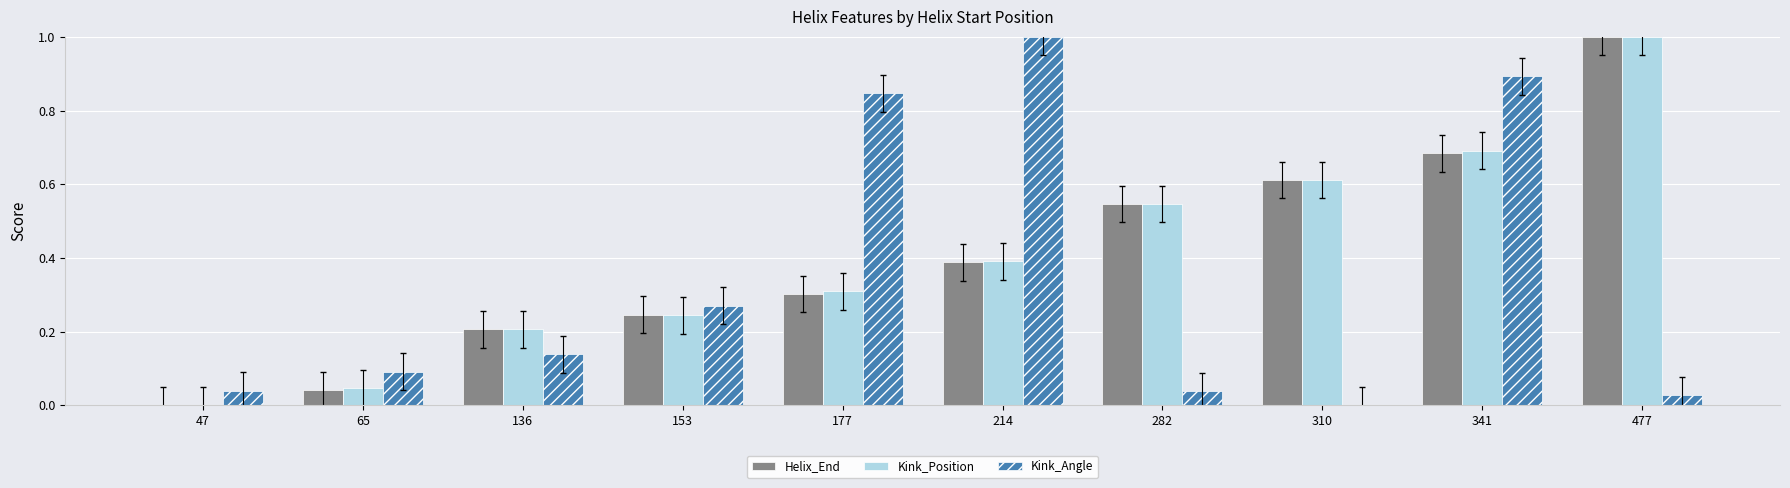

Which series changed the most between 65 and 136?

Helix_End